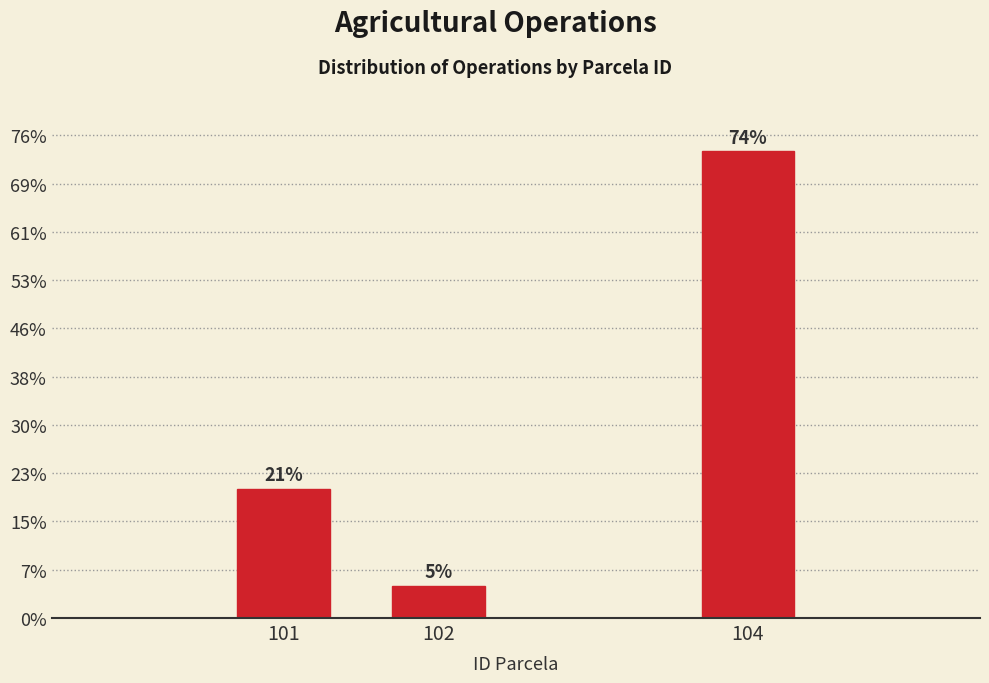

Are the bars horizontal?

No